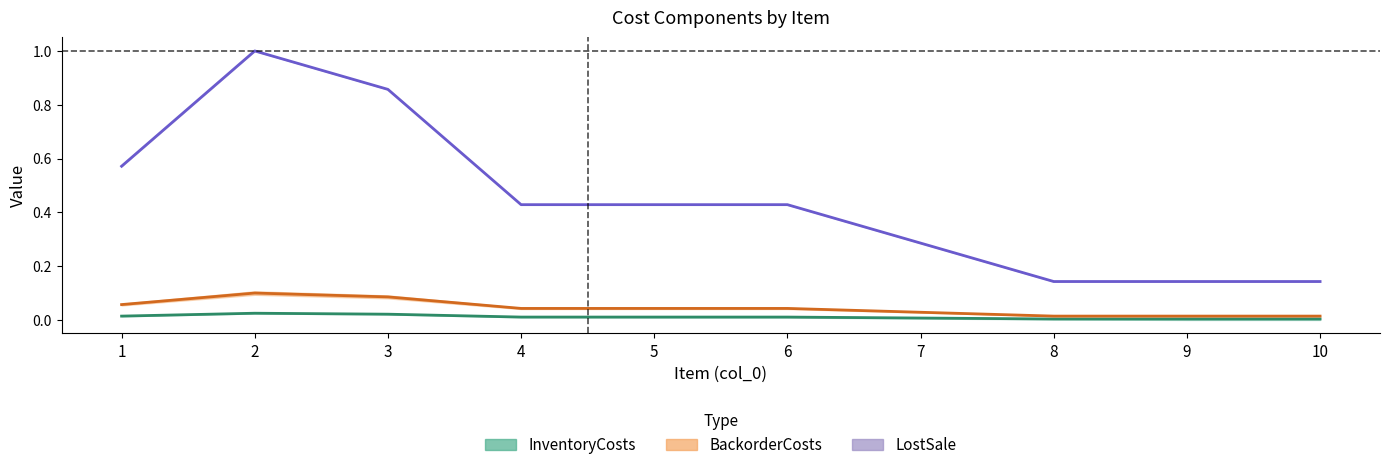

Reading left to right, list all the values displayed in this chart.

InventoryCosts: 1=0.0	2=0.0	3=0.0	4=0.0	5=0.0	6=0.0	7=0.0	8=0.0	9=0.0	10=0.0
BackorderCosts: 1=0.1	2=0.1	3=0.1	4=0.0	5=0.0	6=0.0	7=0.0	8=0.0	9=0.0	10=0.0
LostSale: 1=0.6	2=1.0	3=0.9	4=0.4	5=0.4	6=0.4	7=0.3	8=0.1	9=0.1	10=0.1